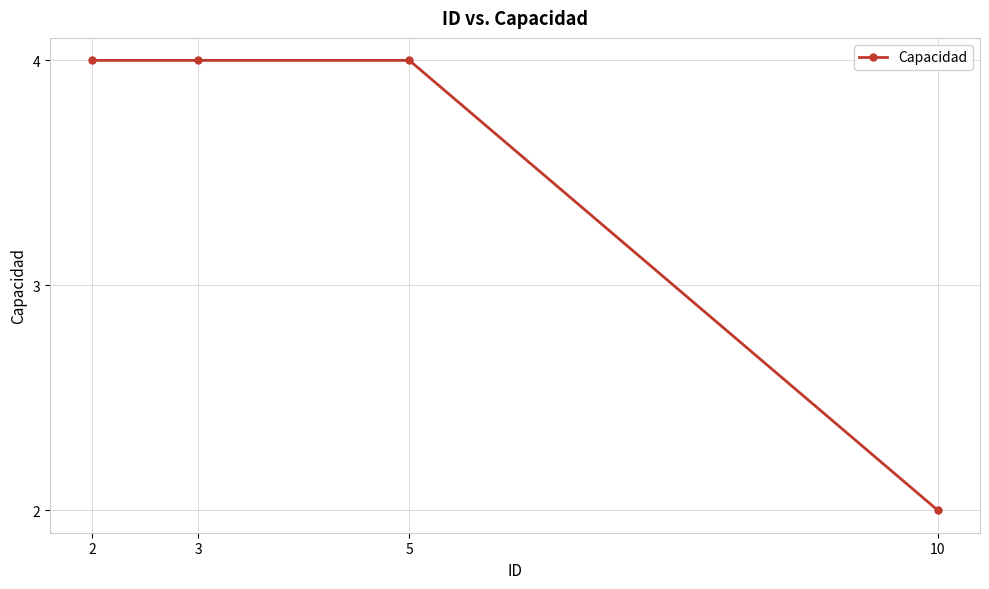

Reading right to left, transcribe all the data shown in this chart.

10=2	5=4	3=4	2=4